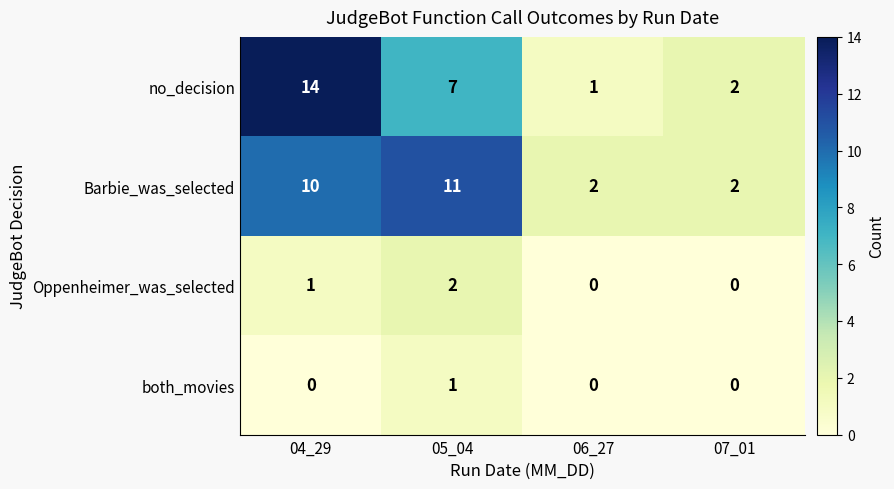

Is the value of Oppenheimer_was_selected at 07_01 greater than the value of Barbie_was_selected at 07_01?

No